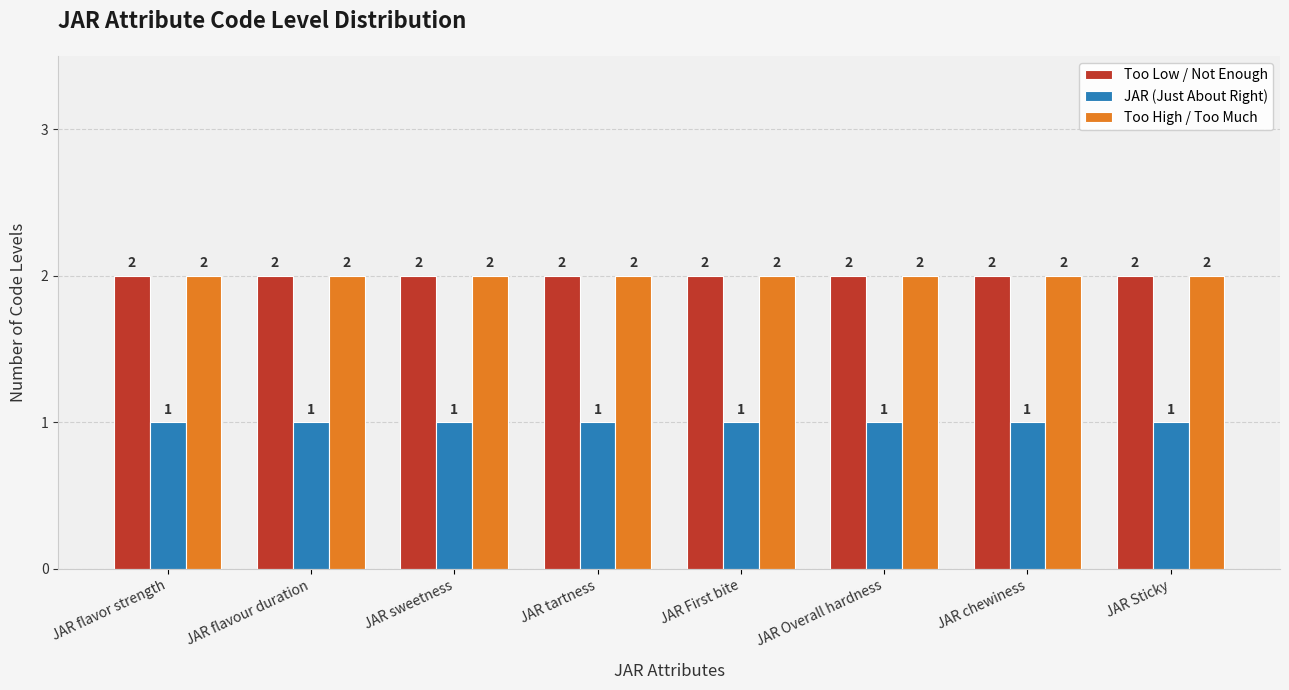

What is the sum of the Too High / Too Much values at JAR chewiness and JAR tartness?

4